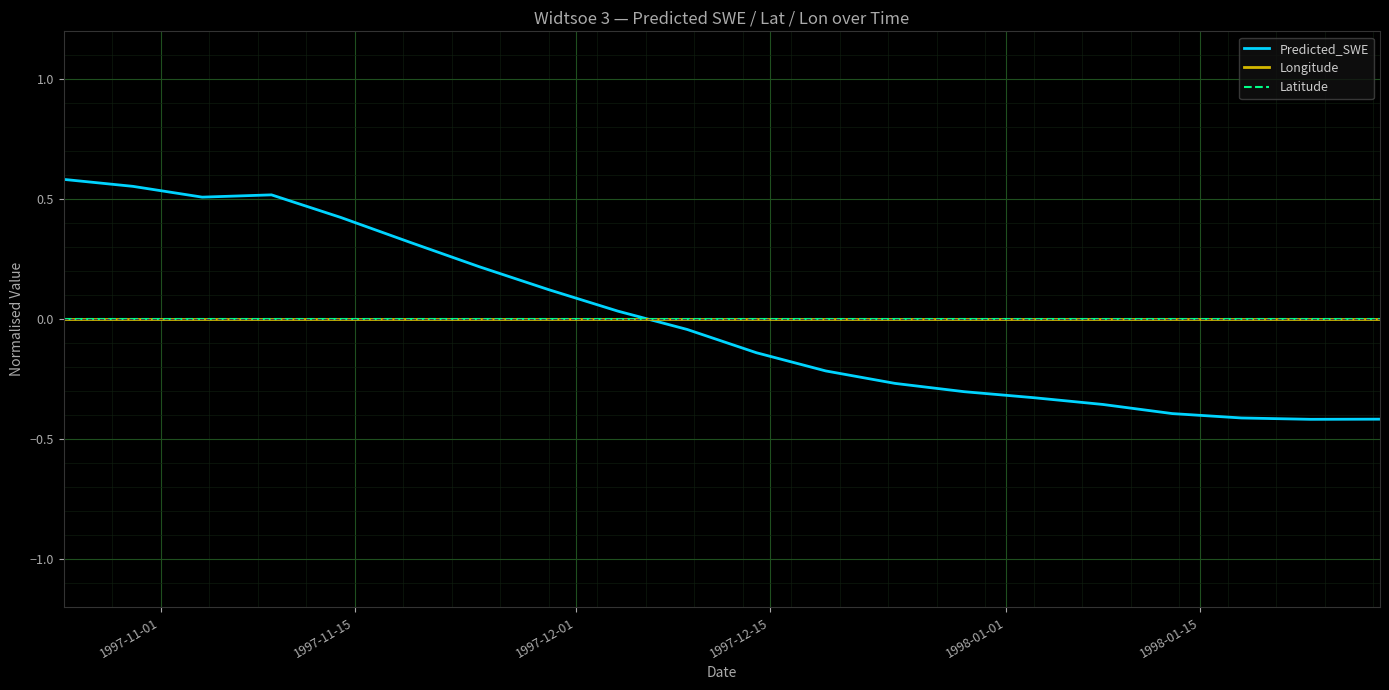

Which series has the largest range (max minus min)?

Predicted_SWE